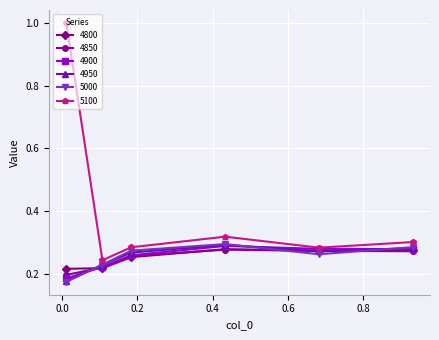

What is the greatest value displayed?

1.0